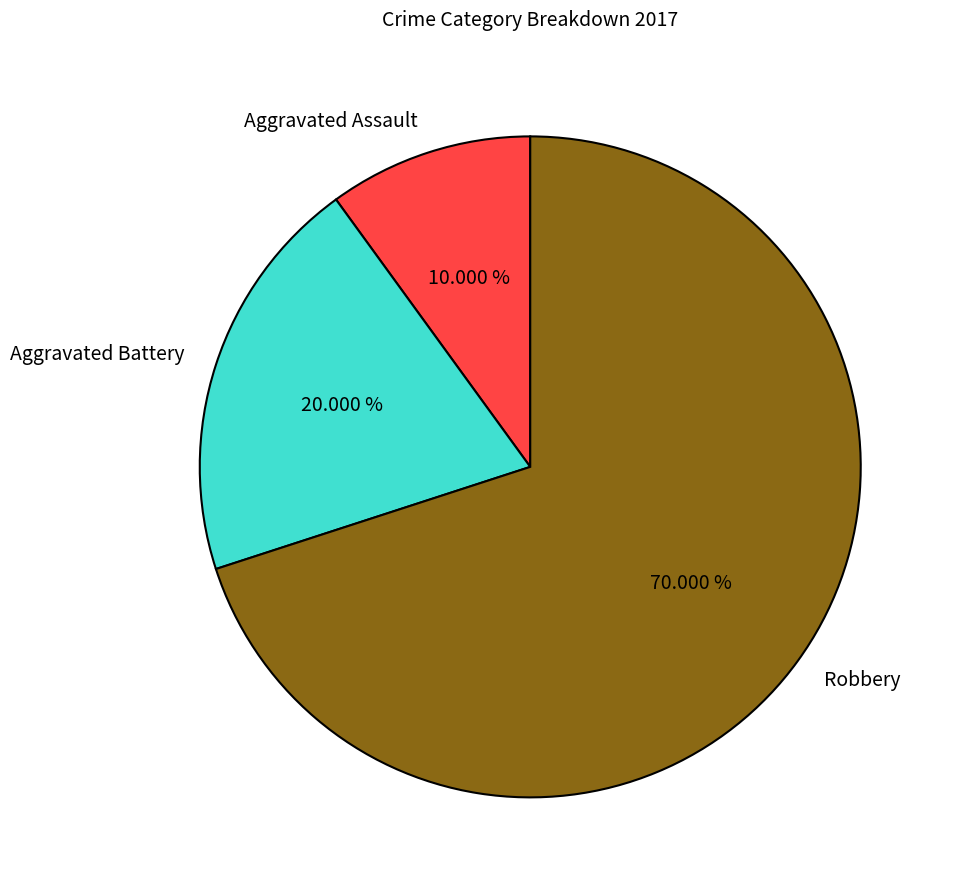

Rank the categories by value from lowest to highest.

Aggravated Assault, Aggravated Battery, Robbery